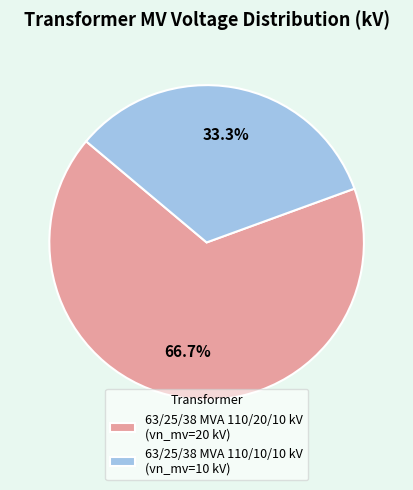

To the nearest percent, what percentage of the pie is 63/25/38 MVA 110/20/10 kV?

67%